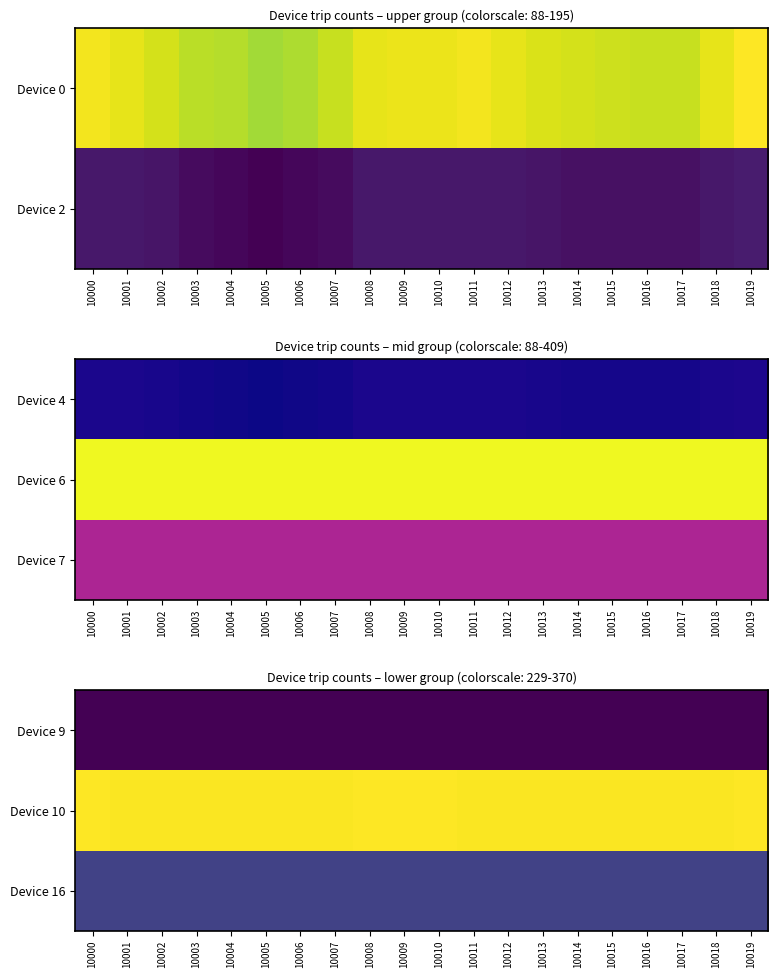

At how many categories does at least one series exceed 313?

20